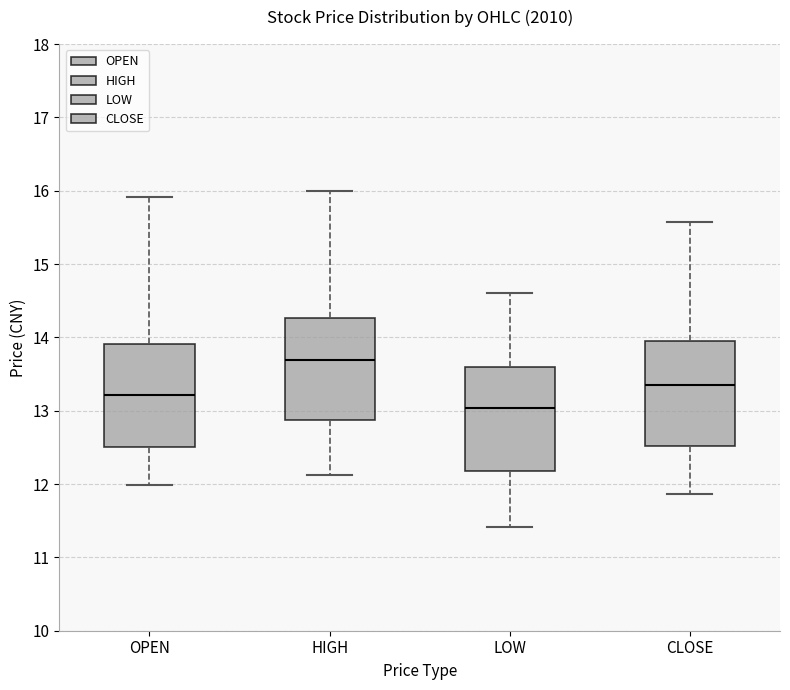

Reading left to right, transcribe this box plot: for each box, give where its median line is, the range the box spans, and where its two whiskers end, as read against the y-axis. The values are not printed on the chart, so give them approximately, as read against the axis.

OPEN: median 13.2, box 12.5 to 13.9, whiskers 12.0 to 15.9
HIGH: median 13.7, box 12.9 to 14.3, whiskers 12.1 to 16.0
LOW: median 13.0, box 12.2 to 13.6, whiskers 11.4 to 14.6
CLOSE: median 13.4, box 12.5 to 14.0, whiskers 11.9 to 15.6